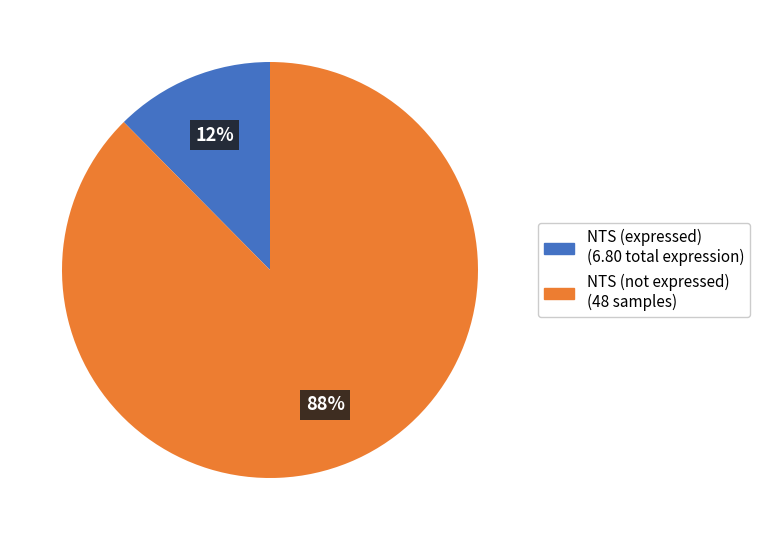

To the nearest percent, what is the average slice percentage?

50%